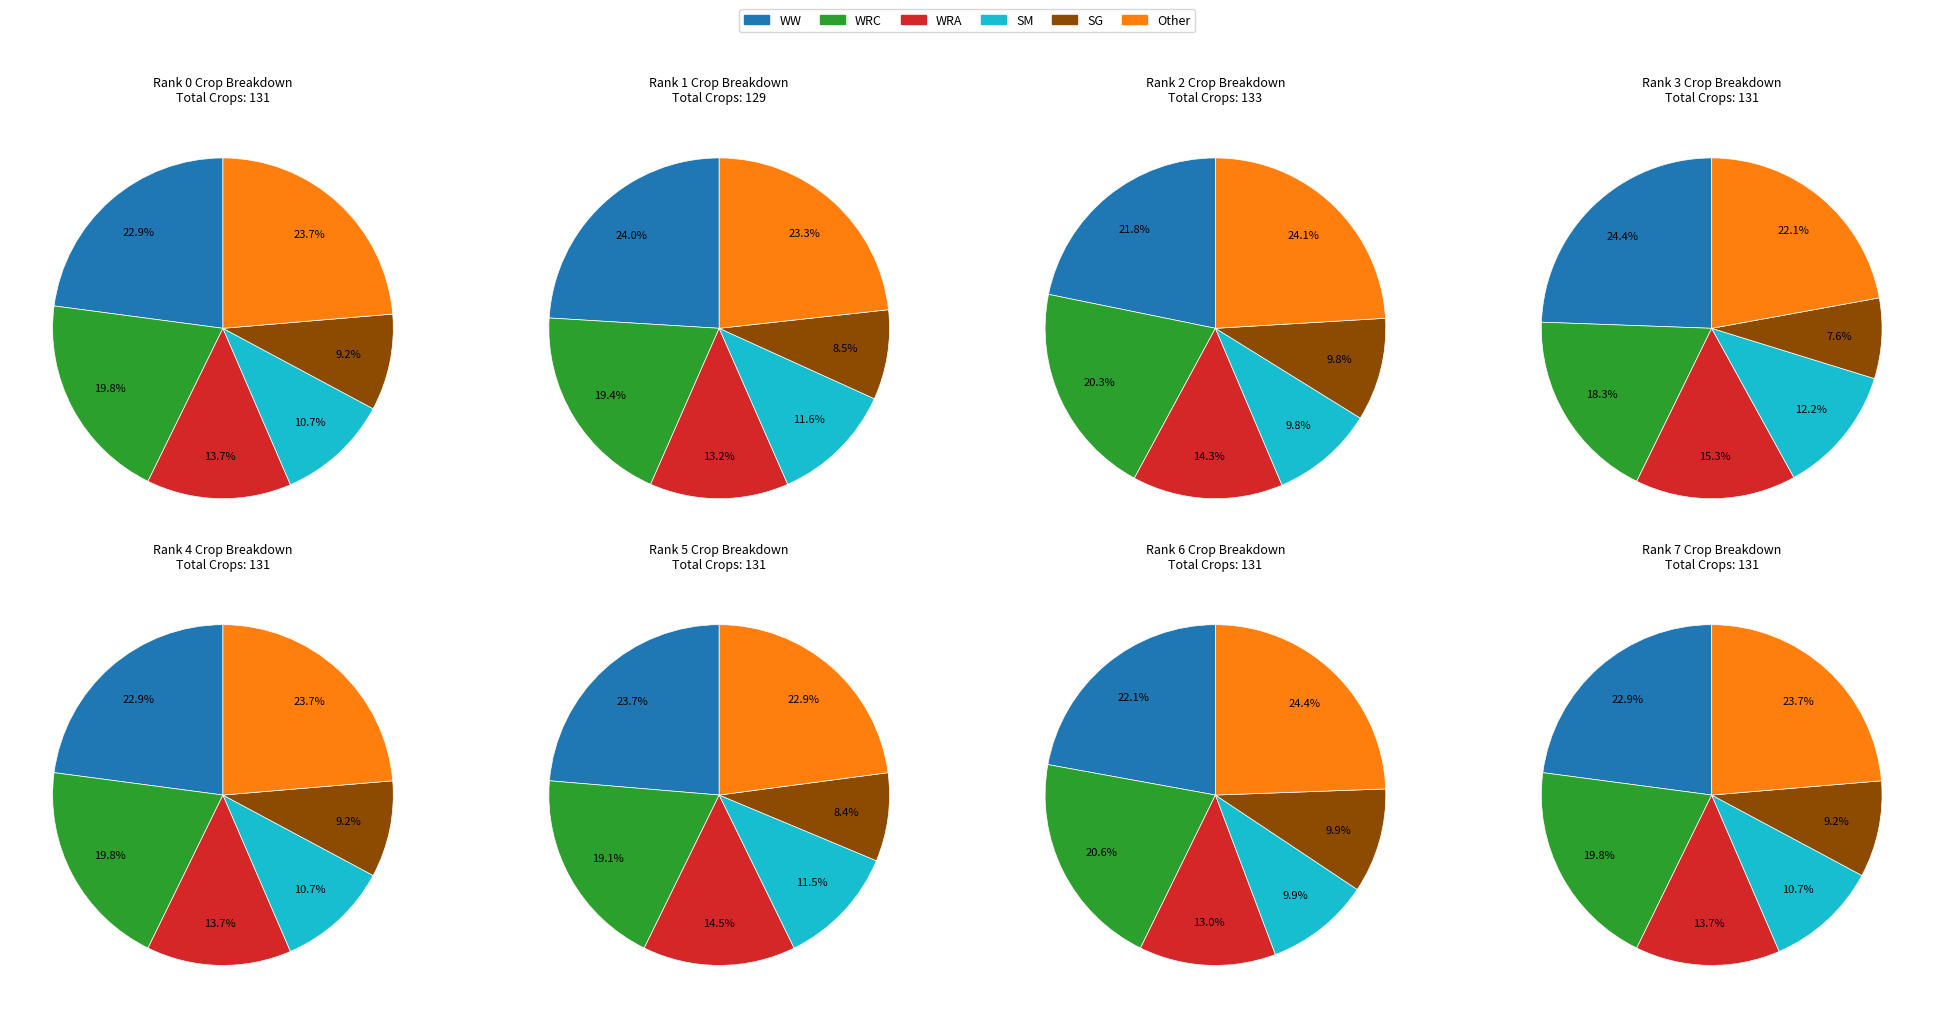

How many slices are in this pie chart?

6